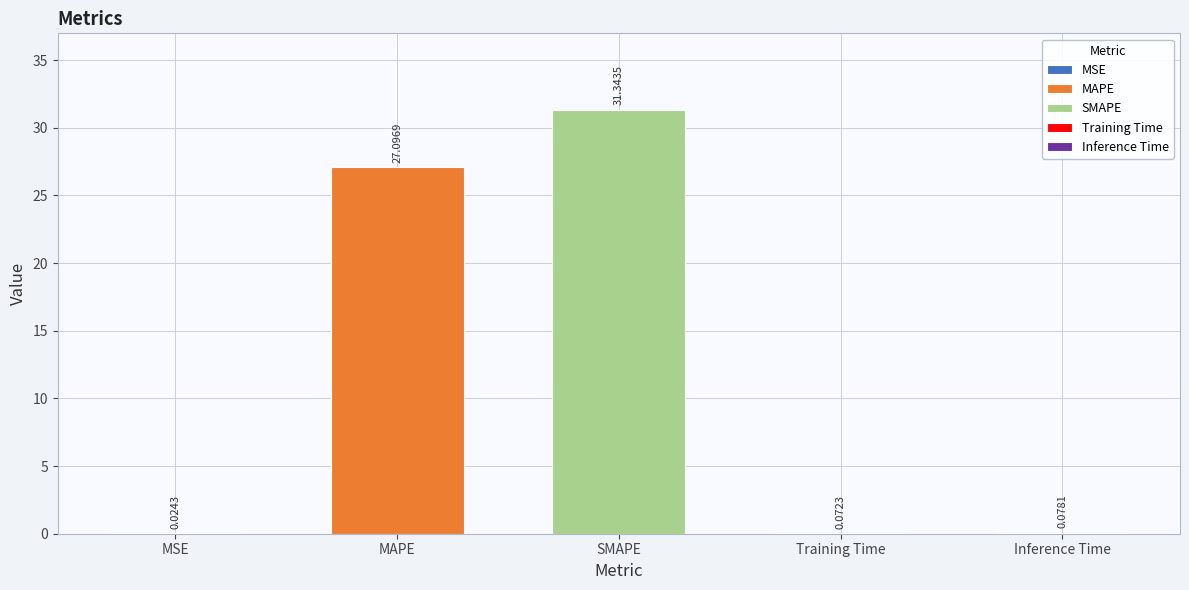

The chart shows a value of 31.3 at SMAPE. True or false?

True